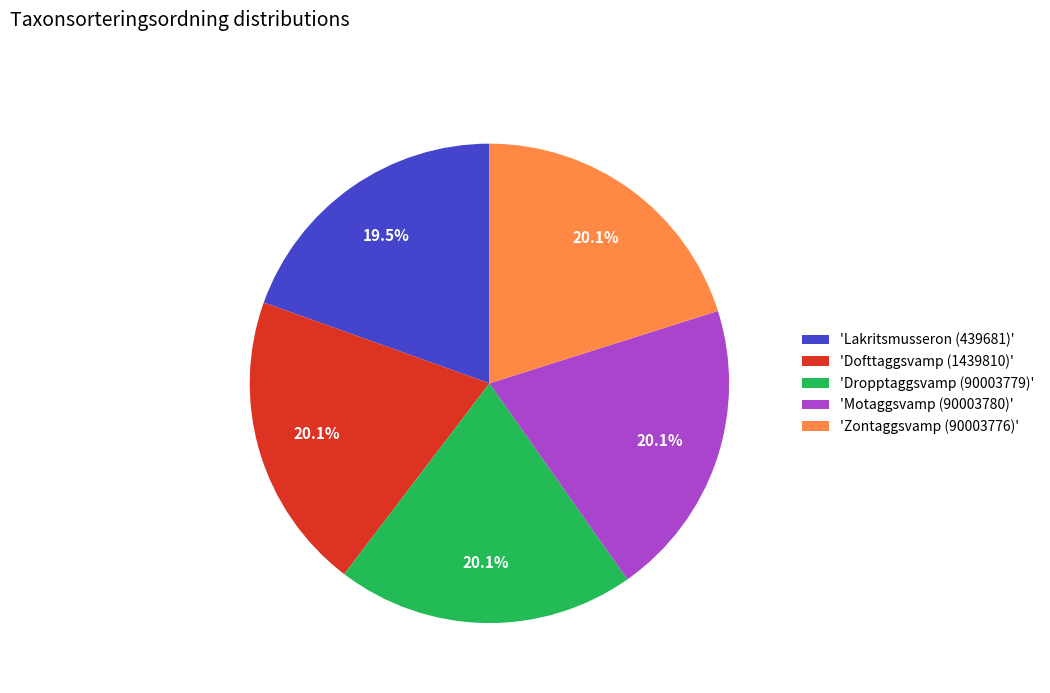

Approximately how many times larger is the value at 'Motaggsvamp (90003780)' compared to 'Dropptaggsvamp (90003779)'?

1.0